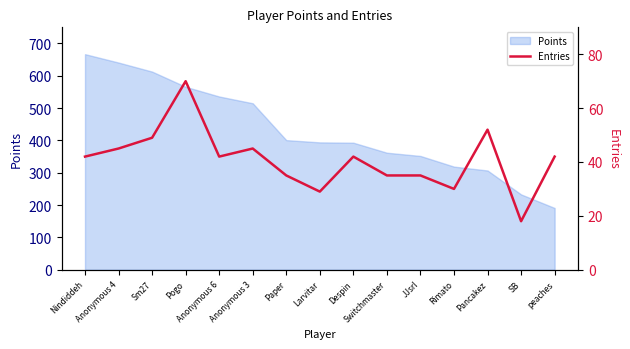

Which label corresponds to the smallest value in the chart?

SB